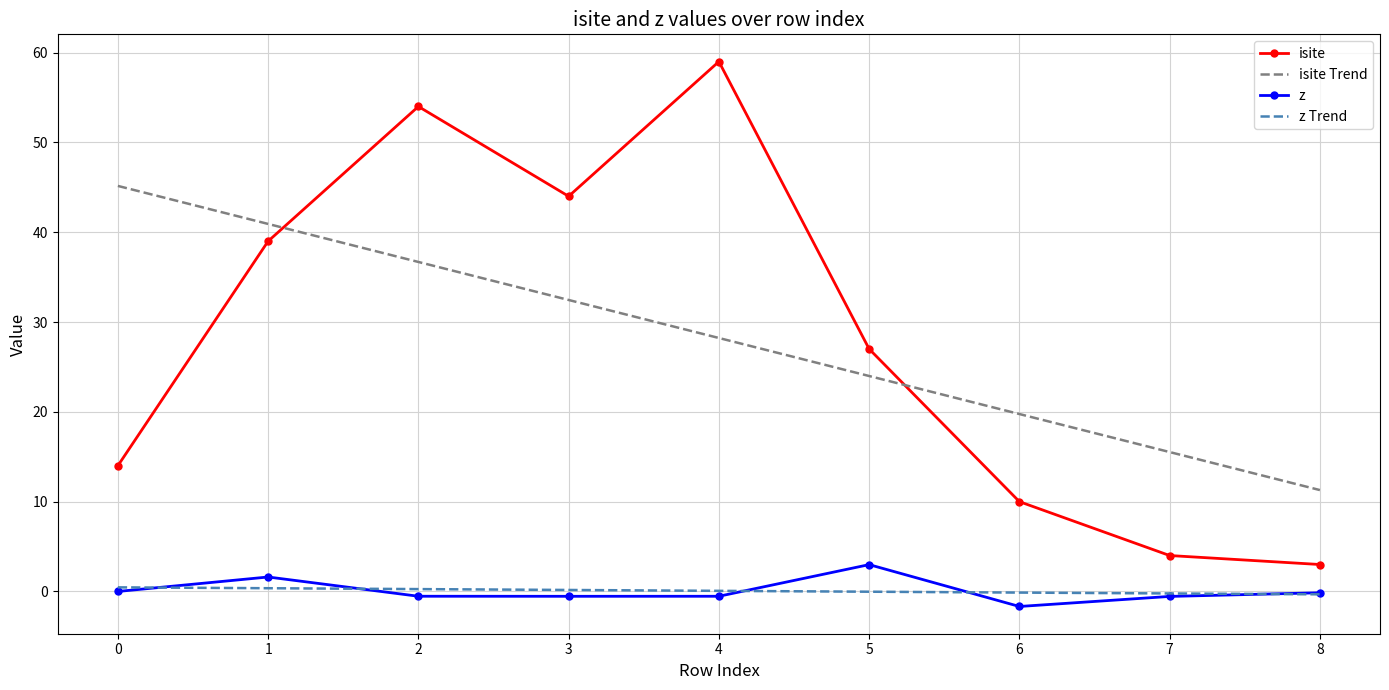

The value of z Trend at 4 is 0.1. True or false?

True